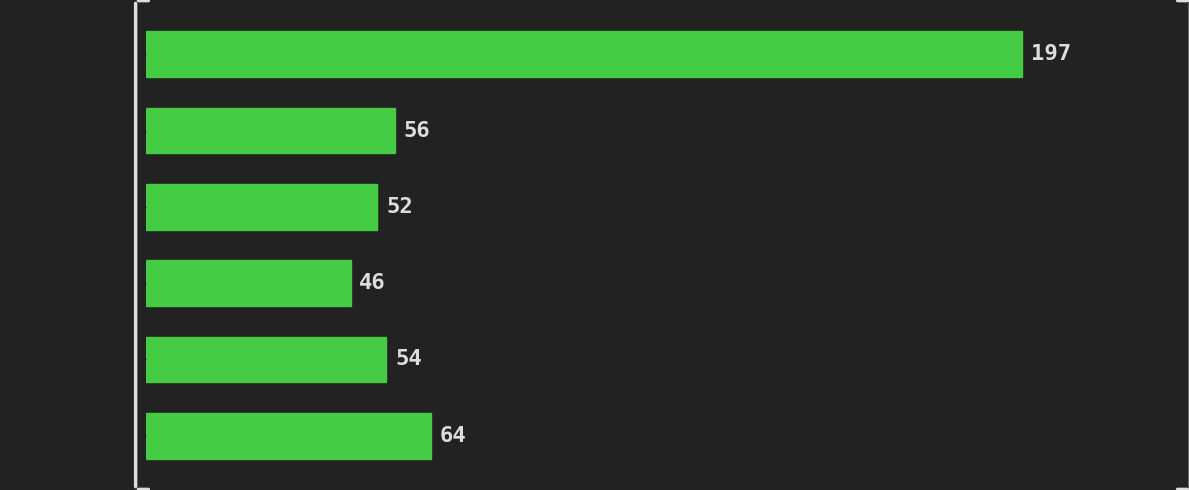

Reading bottom to top, list all the values displayed in this chart.

[5.0, 6.0)=64	[4.0, 5.0)=54	[3.0, 4.0)=46	[2.0, 3.0)=52	[1.0, 2.0)=56	[0.0, 1.0)=197